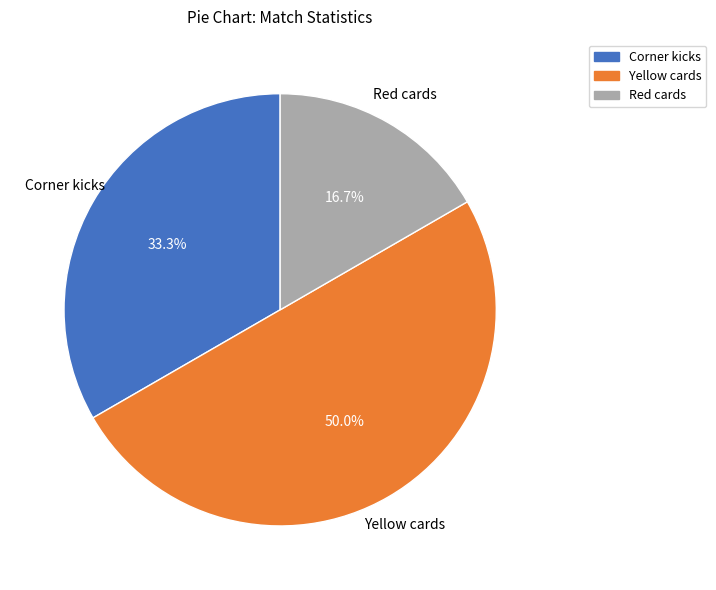

What portion of the pie excludes Corner kicks?

66.7%